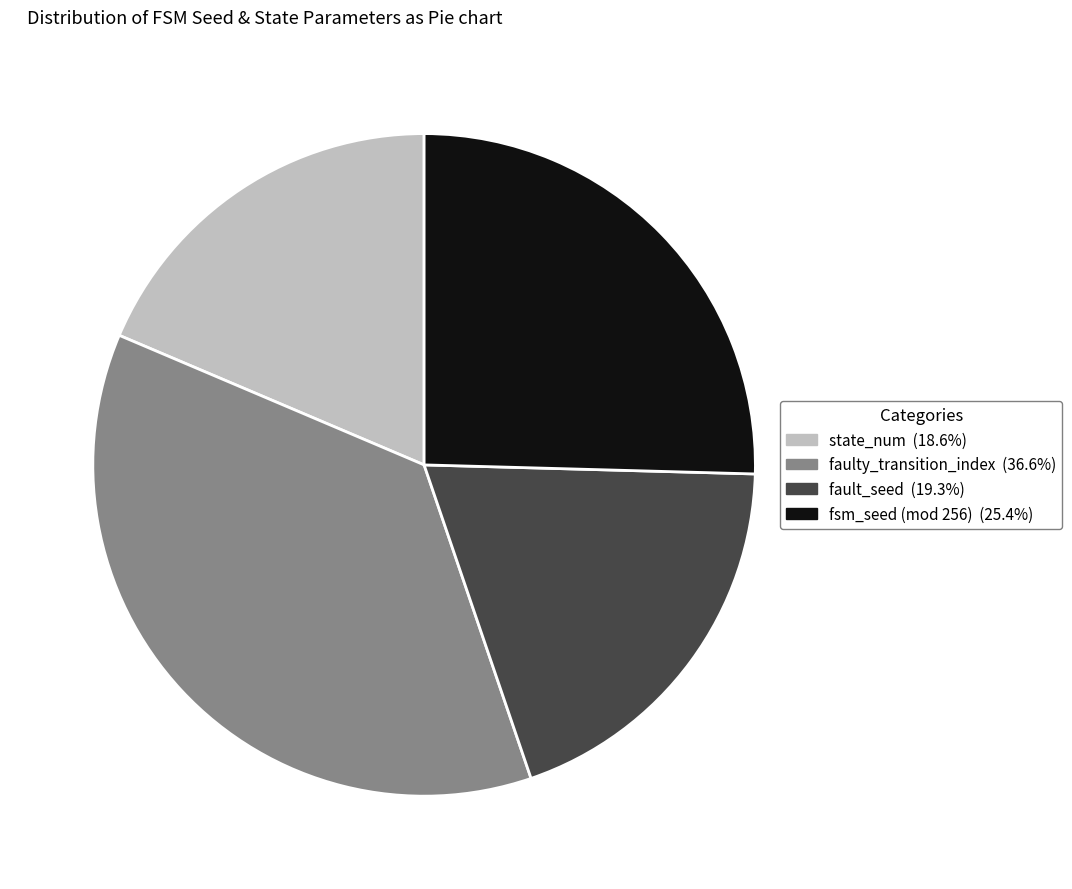

Count the number of slices in the pie.

4